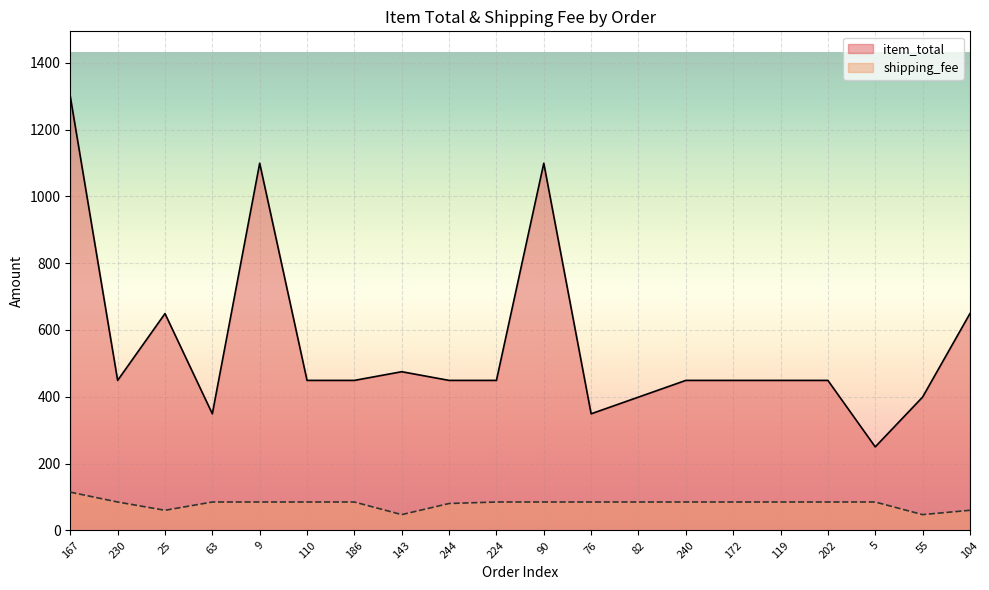

What is the smallest value displayed?

47.2